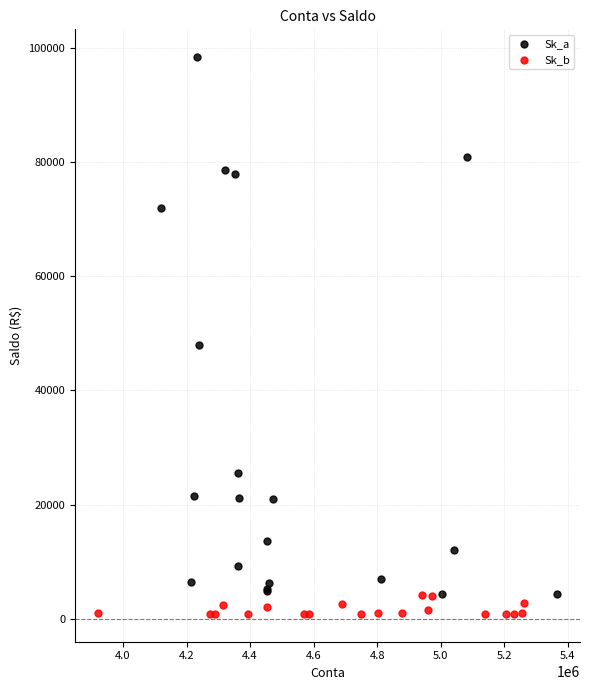

Which series contains the highest Y value?

Sk_a